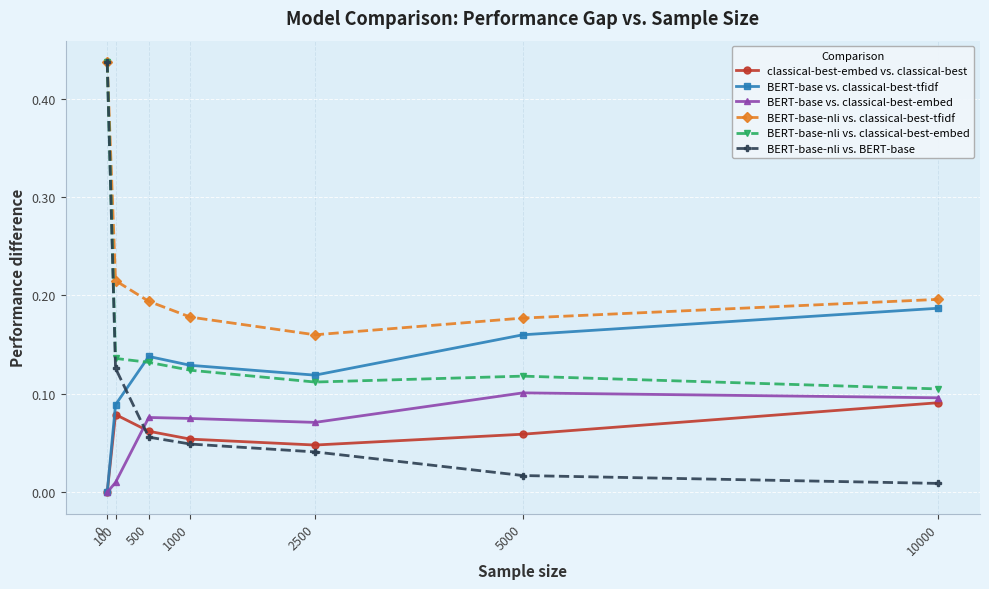

At which category does classical-best-embed vs. classical-best reach its first local peak?

100